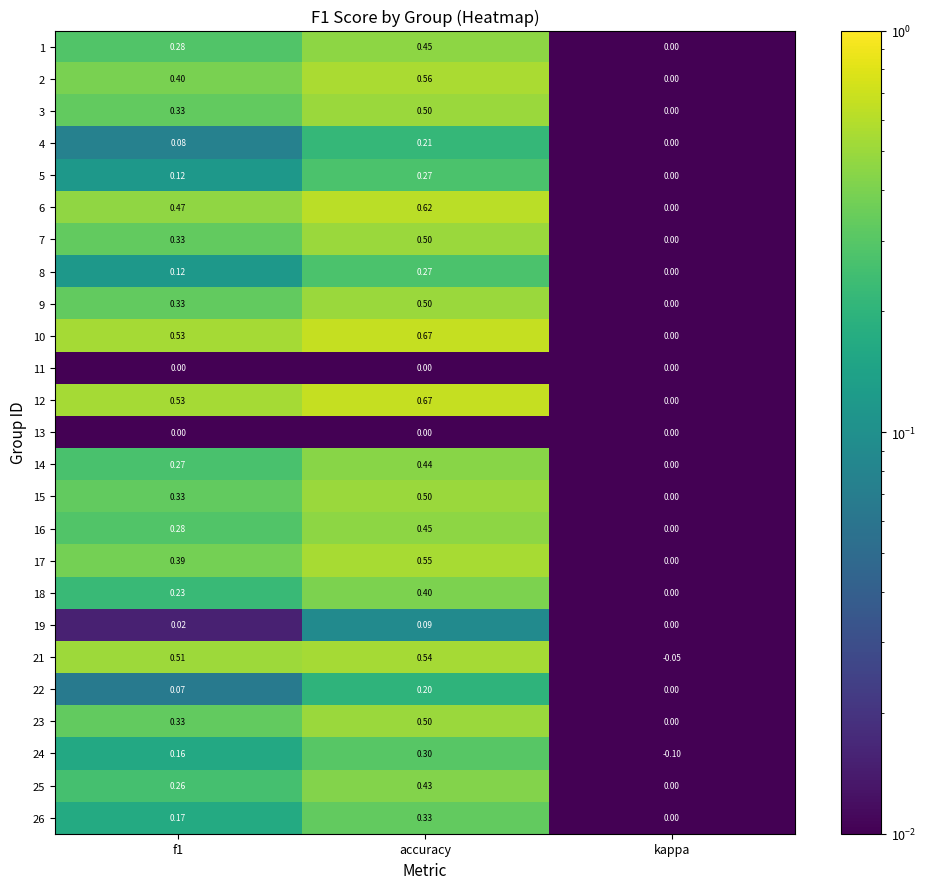

At which category is the sum across all series the highest?

accuracy